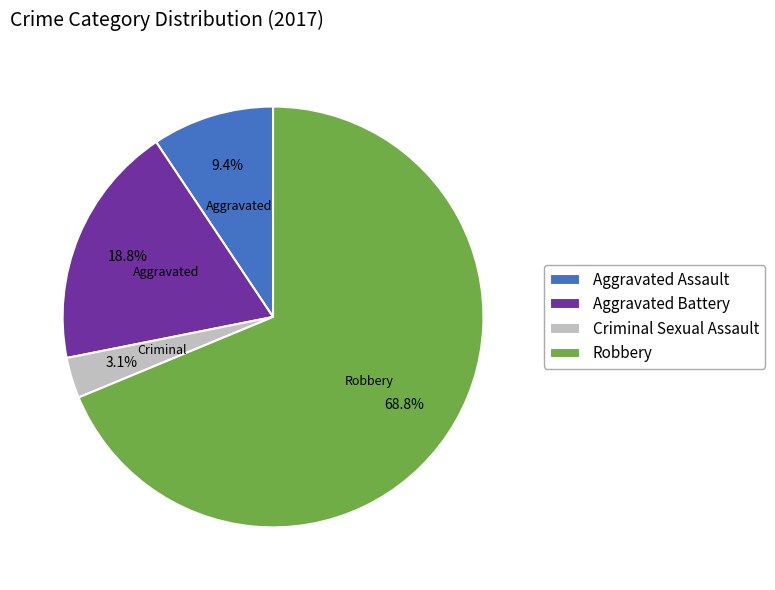

How many segments does this pie chart have?

4